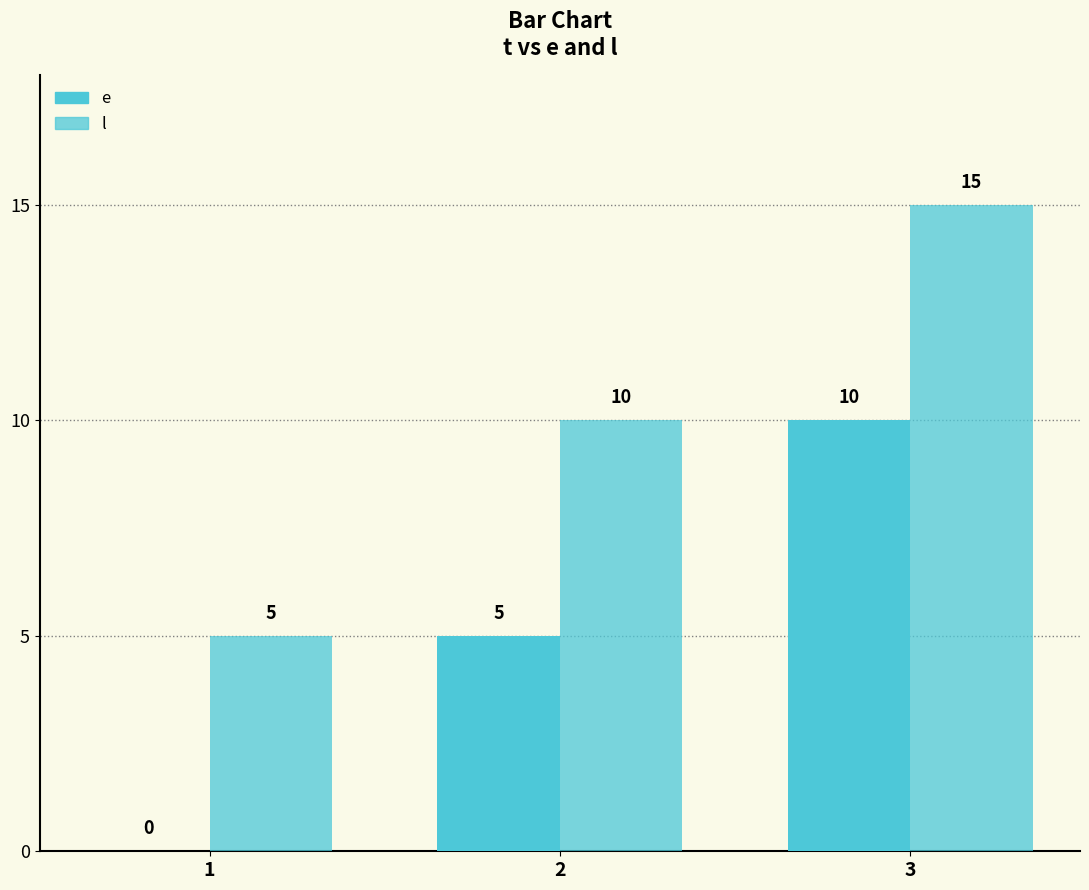

How many positive values does the e series have?

2